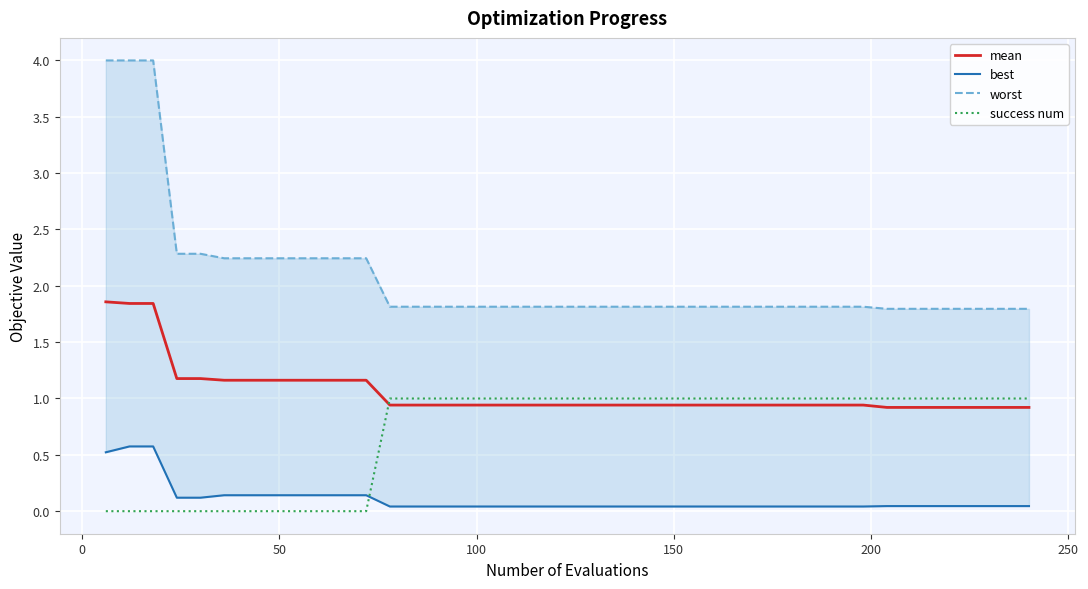

What is the sum of all mean values?

42.3